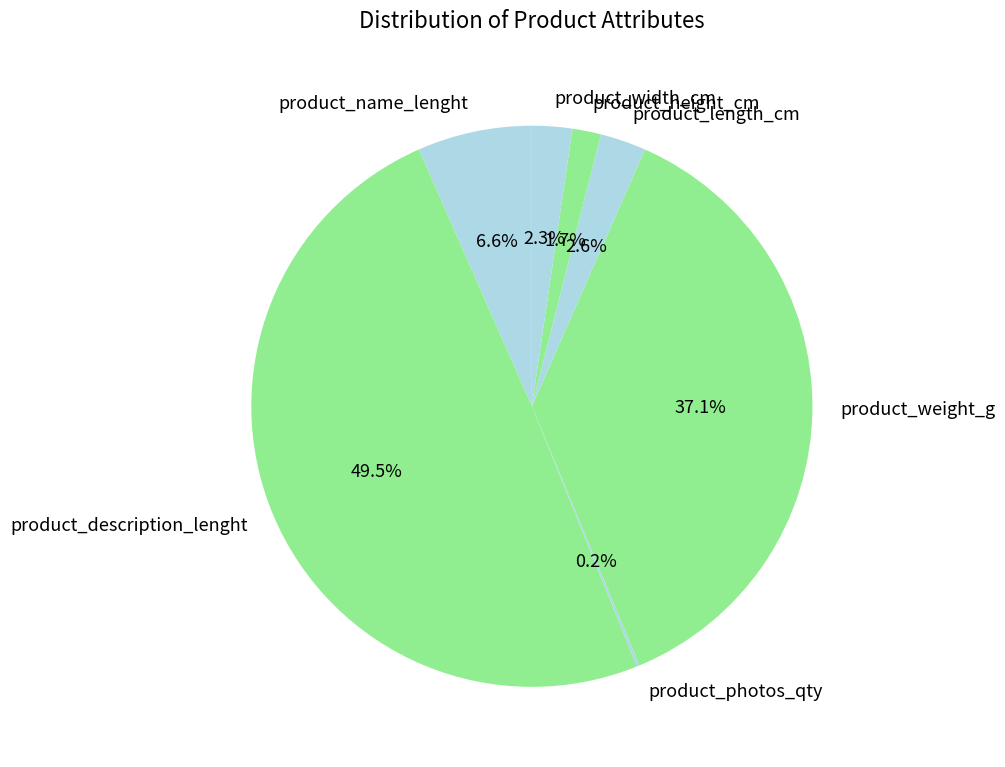

True or false: product_weight_g accounts for 37% of the total.

True